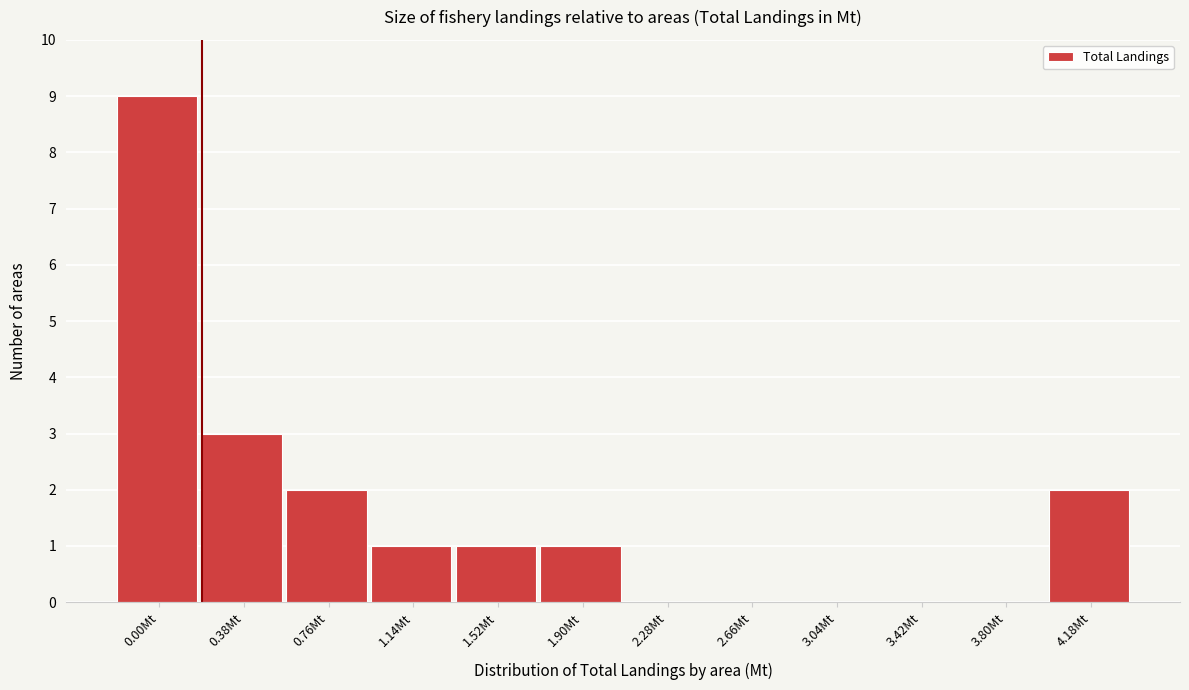

Reading right to left, list all the values displayed in this chart.

4.18Mt=2	3.80Mt=0	3.42Mt=0	3.04Mt=0	2.66Mt=0	2.28Mt=0	1.90Mt=1	1.52Mt=1	1.14Mt=1	0.76Mt=2	0.38Mt=3	0.00Mt=9